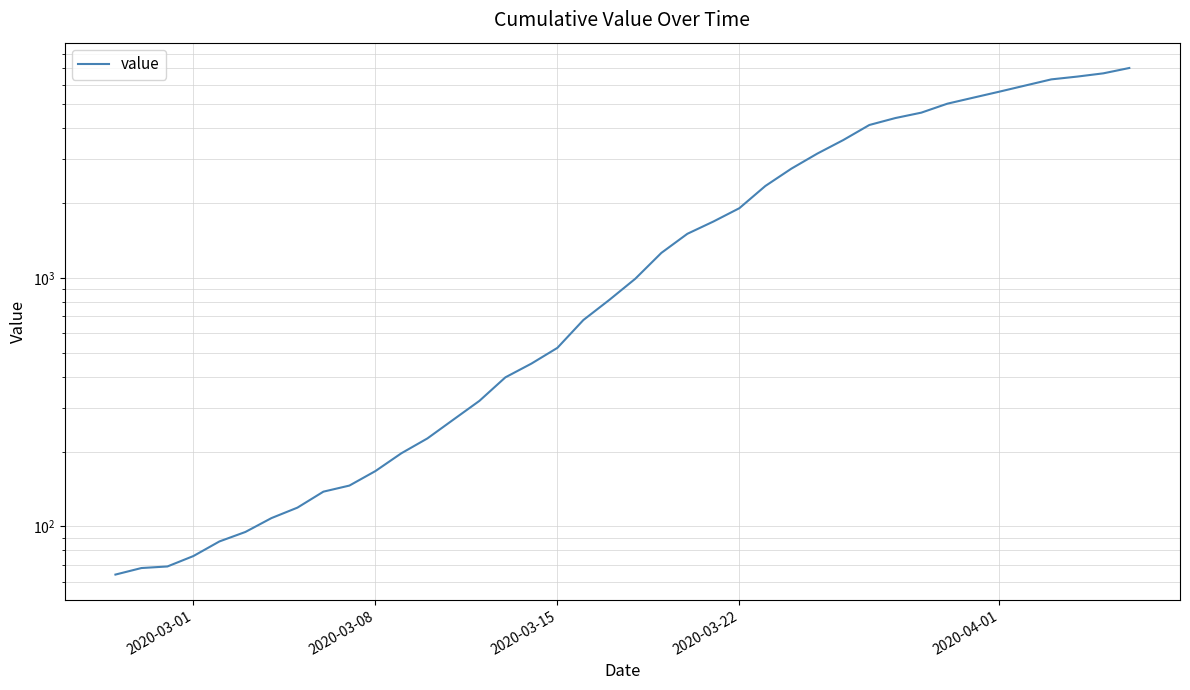

How many lines are shown in the chart?

1